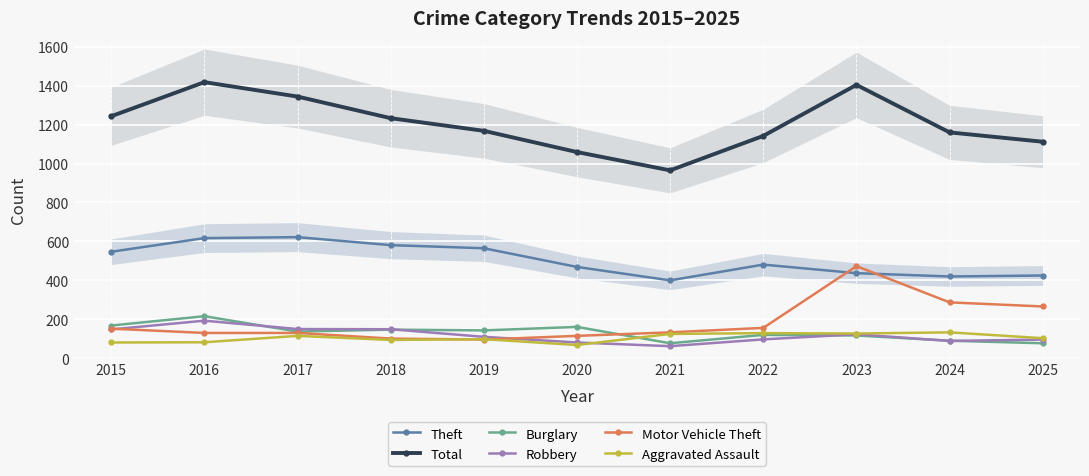

Which category has the highest value across all series?

2016